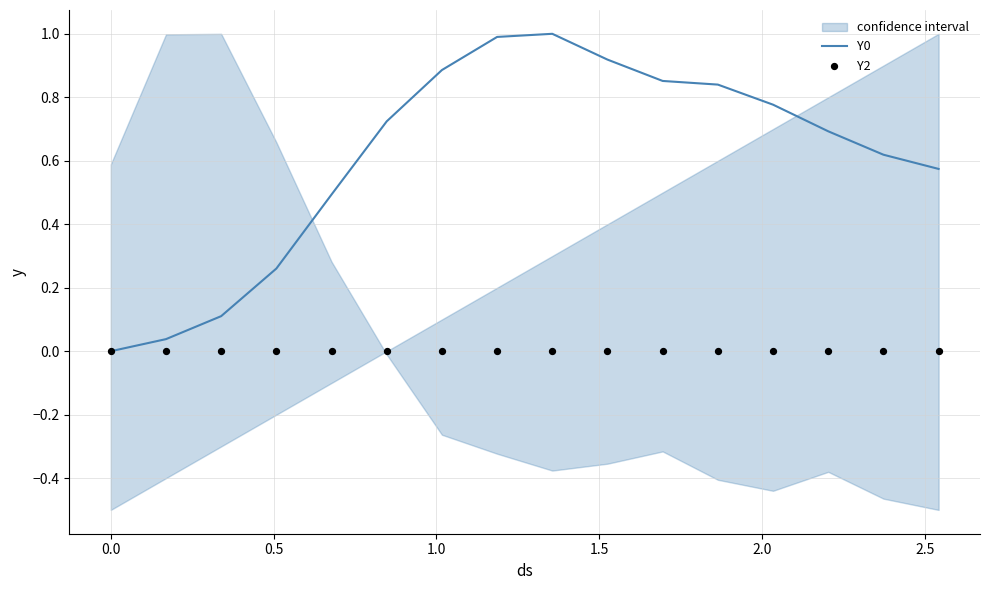

Which series contains the lowest Y value?

Y0